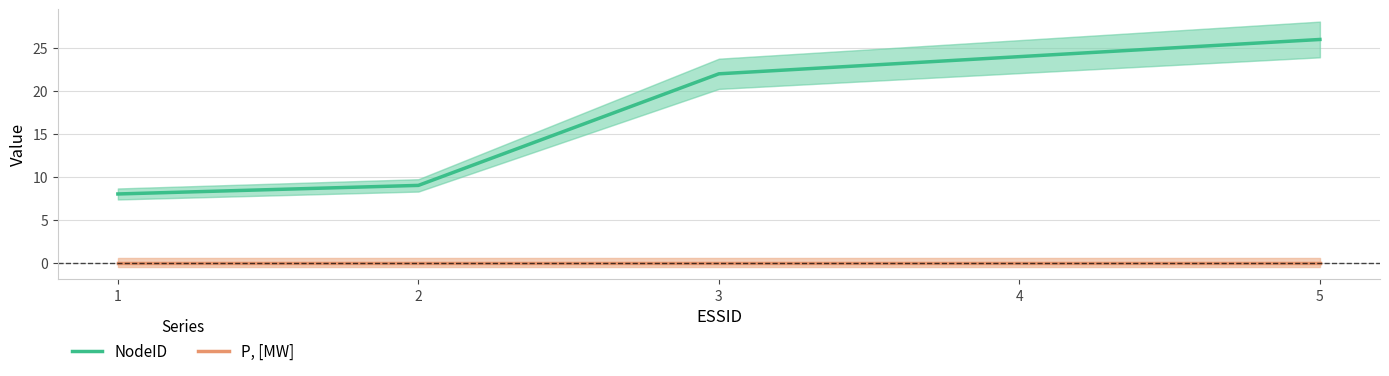

Reading right to left, list all the values displayed in this chart.

NodeID: 26	24	22	9	8
P, [MW]: 0	0	0	0	0